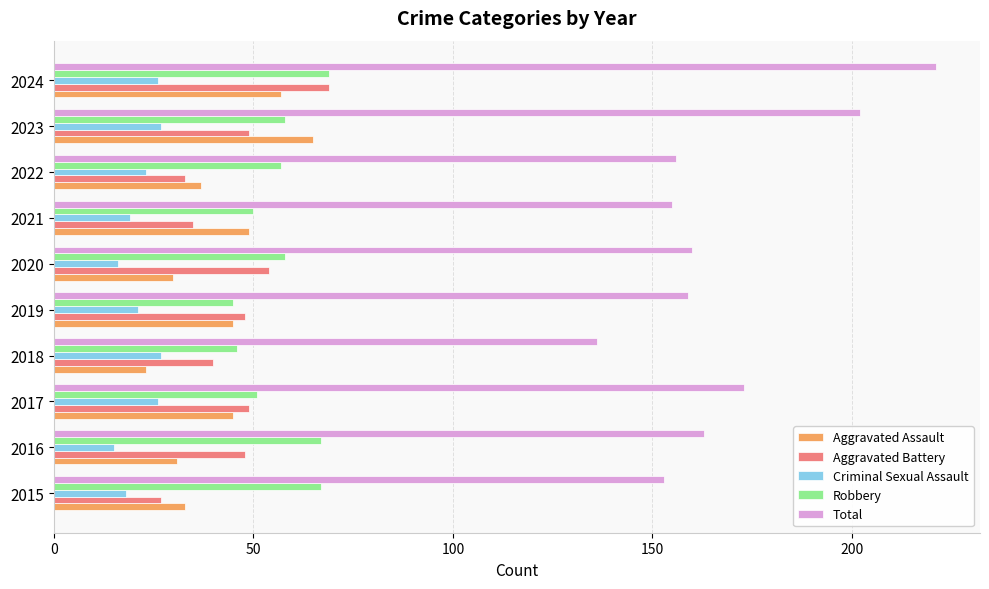

At how many categories does at least one series exceed 194?

2